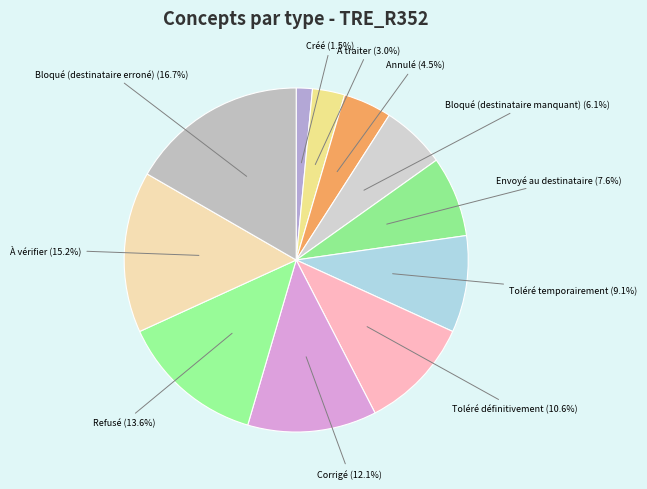

How many slices are in this pie chart?

11